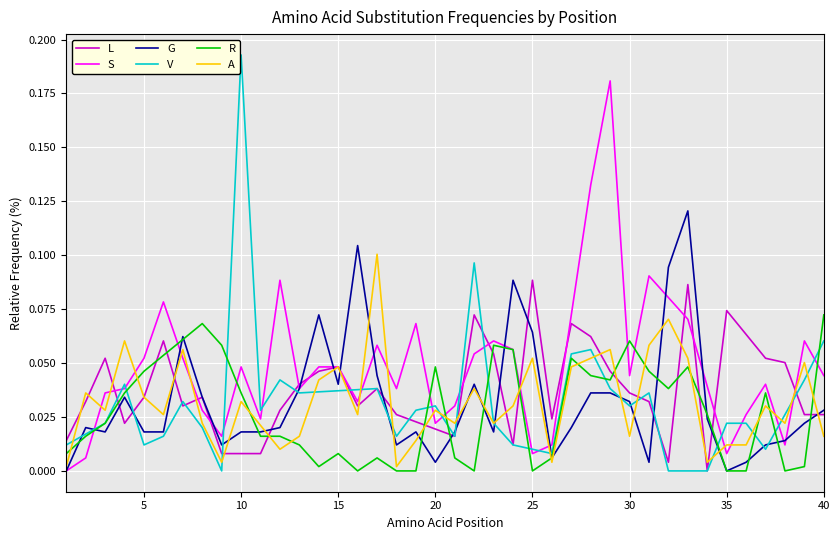

Which series has the largest total across all categories?

S